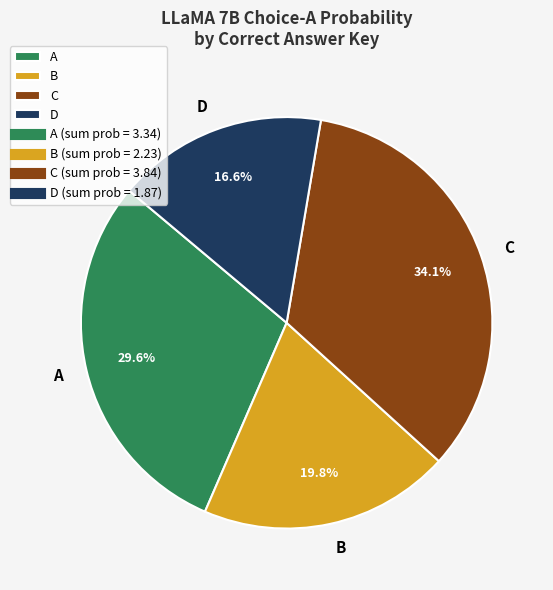

Which has a higher value, D or B?

B